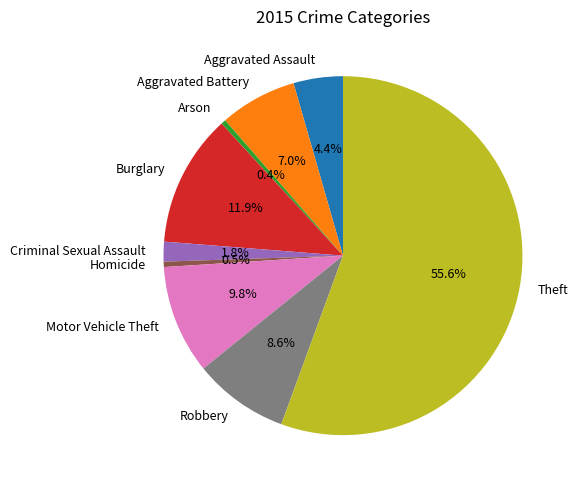

Is there a majority slice in this chart?

Yes